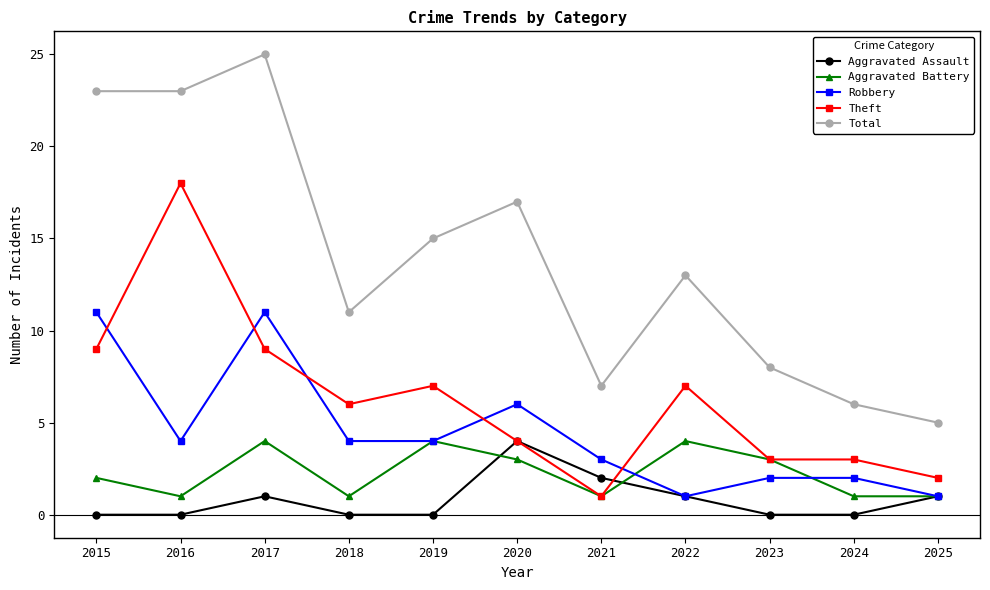

Which series changed the most between 2016 and 2020?

Theft